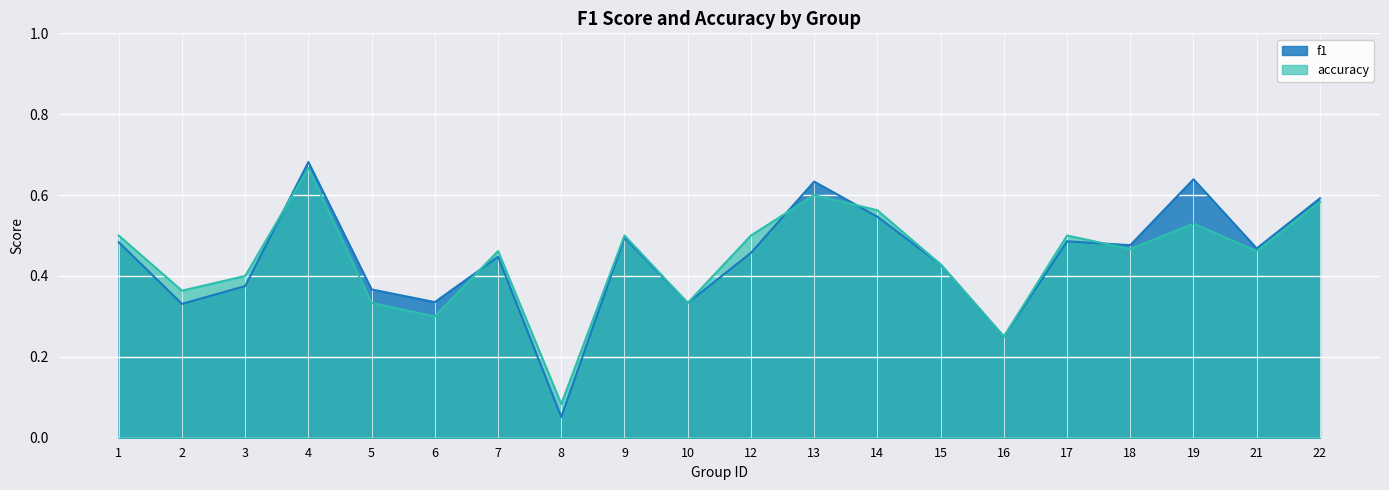

Which label corresponds to the largest value in the chart?

4